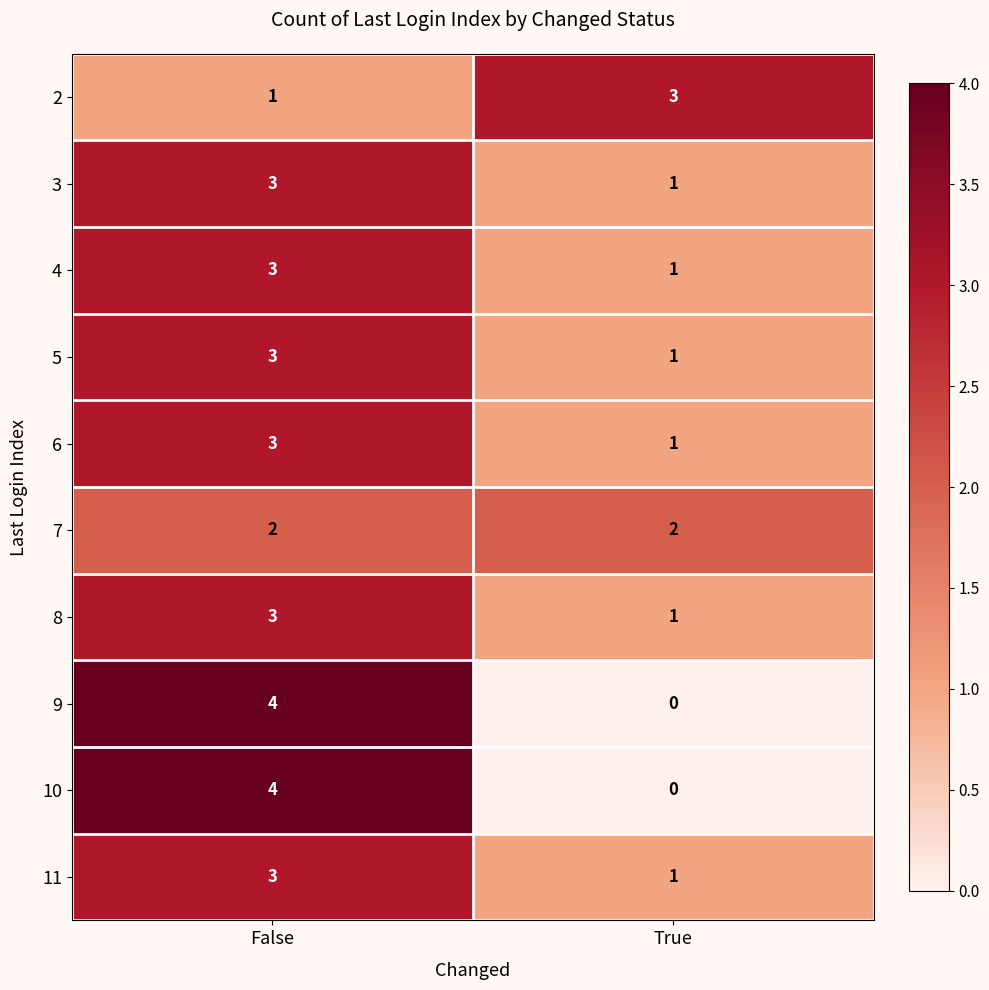

What is the difference between the 9 values at False and True?

4